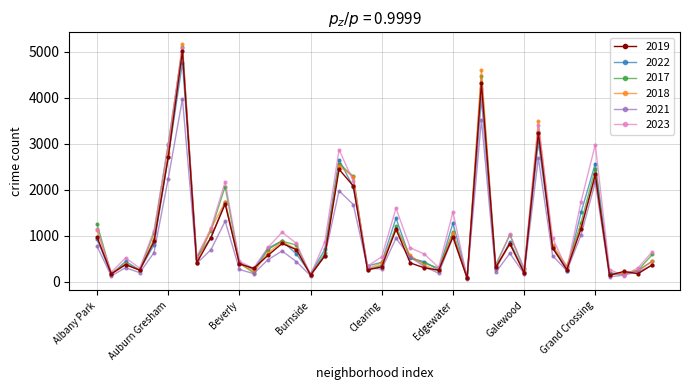

True or false: 2021 has more than 0 points higher than both neighbors.

True